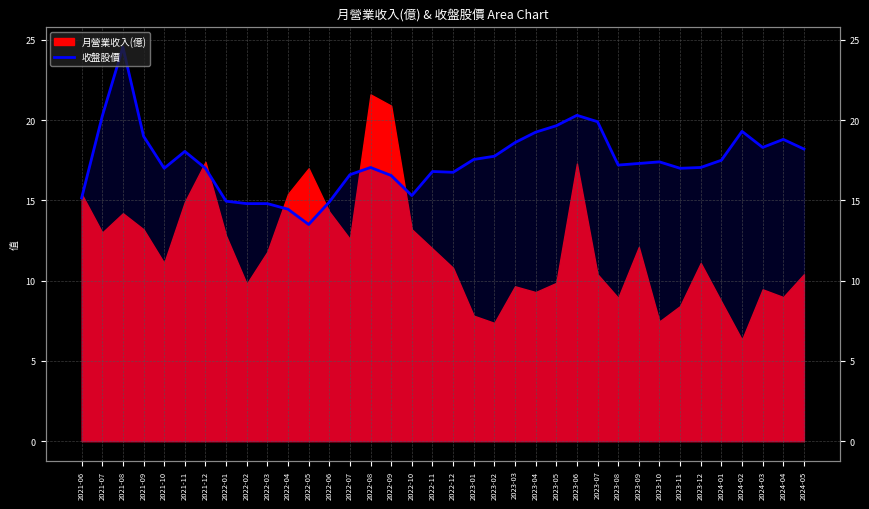

Reading left to right, what are all the values shown in this chart?

2021-06=15.2	2021-07=20.2	2021-08=24.6	2021-09=19.0	2021-10=17.0	2021-11=18.1	2021-12=17.0	2022-01=14.9	2022-02=14.8	2022-03=14.8	2022-04=14.4	2022-05=13.5	2022-06=14.9	2022-07=16.6	2022-08=17.1	2022-09=16.6	2022-10=15.3	2022-11=16.8	2022-12=16.8	2023-01=17.6	2023-02=17.8	2023-03=18.6	2023-04=19.2	2023-05=19.6	2023-06=20.3	2023-07=19.9	2023-08=17.2	2023-09=17.3	2023-10=17.4	2023-11=17.0	2023-12=17.1	2024-01=17.5	2024-02=19.3	2024-03=18.3	2024-04=18.8	2024-05=18.2